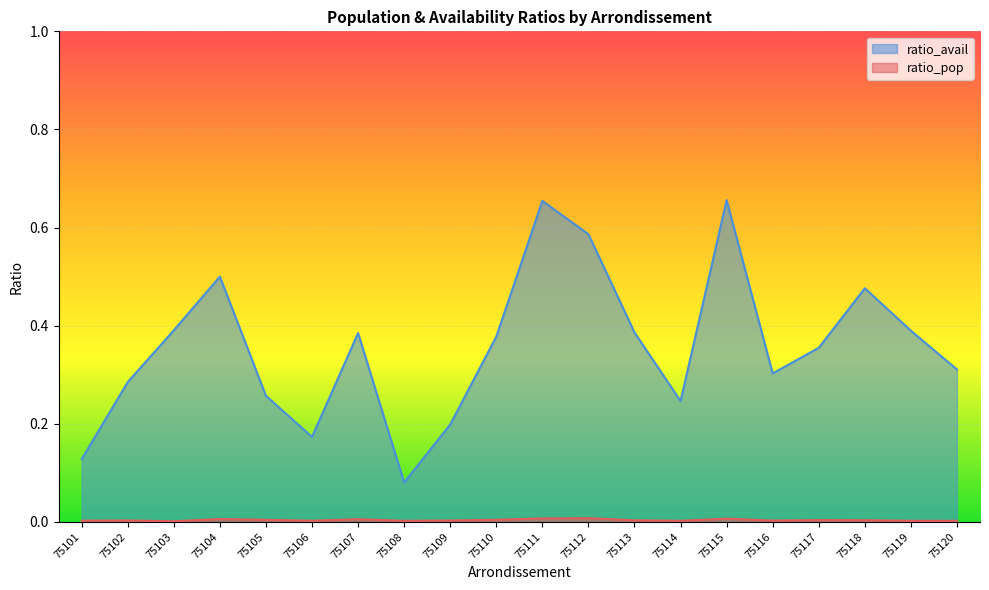

Which series has the largest total across all categories?

ratio_avail